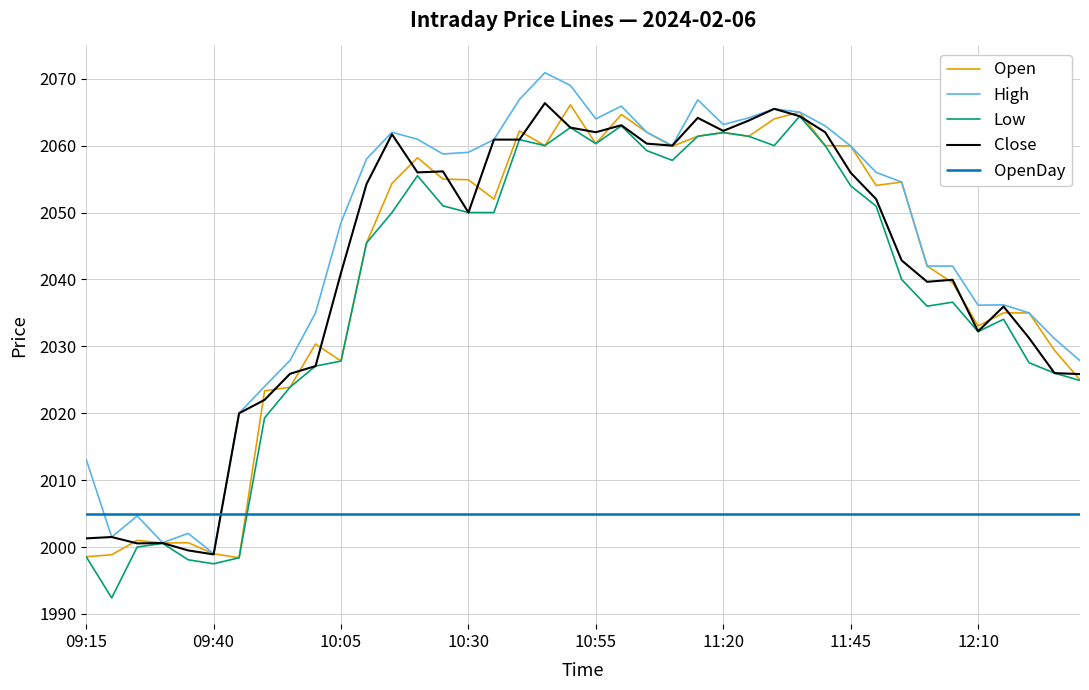

How many intersections are there between Open and OpenDay?

1